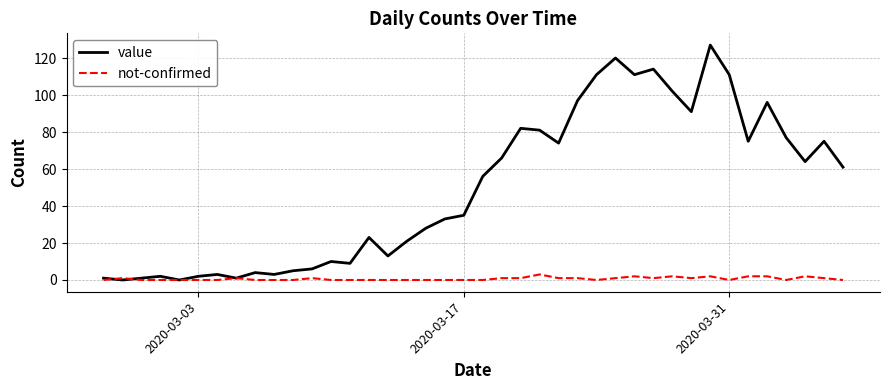

Which series has the widest spread of values?

value